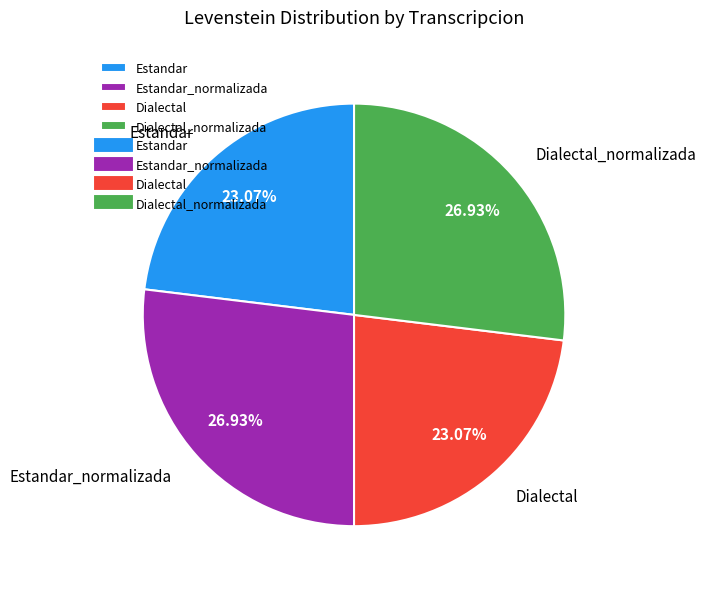

Is Estandar the majority of the pie?

No